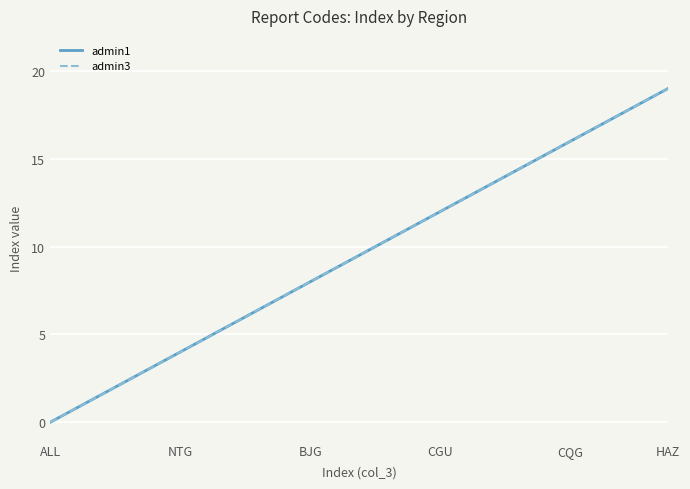

What is the difference between the maximum and minimum values in the admin1 series?

19